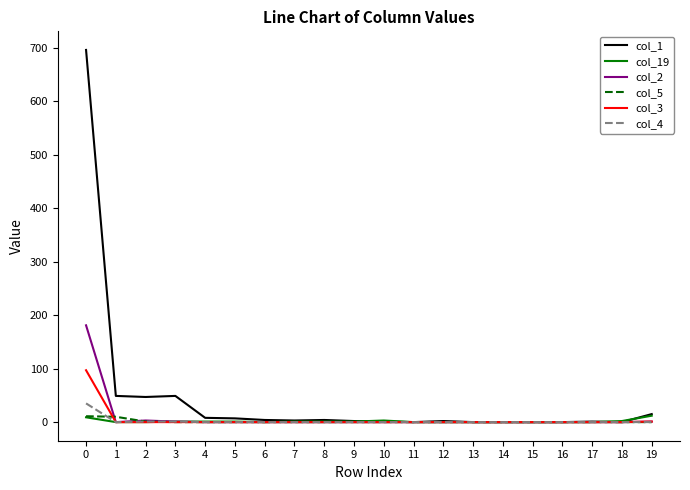

What is the maximum value shown in the chart?

696